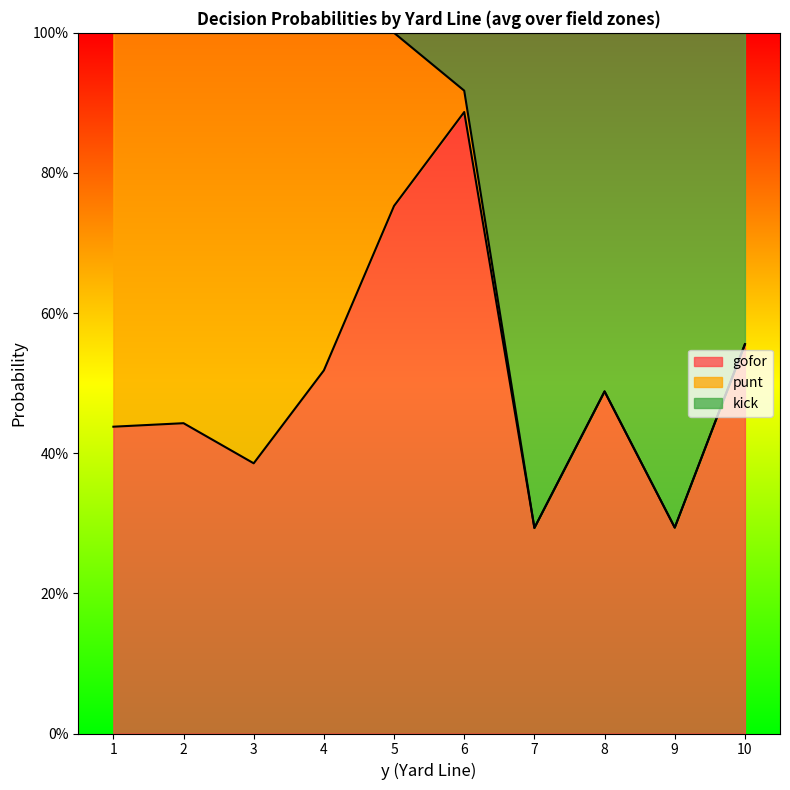

What are all the series names shown in the legend?

gofor, punt, kick